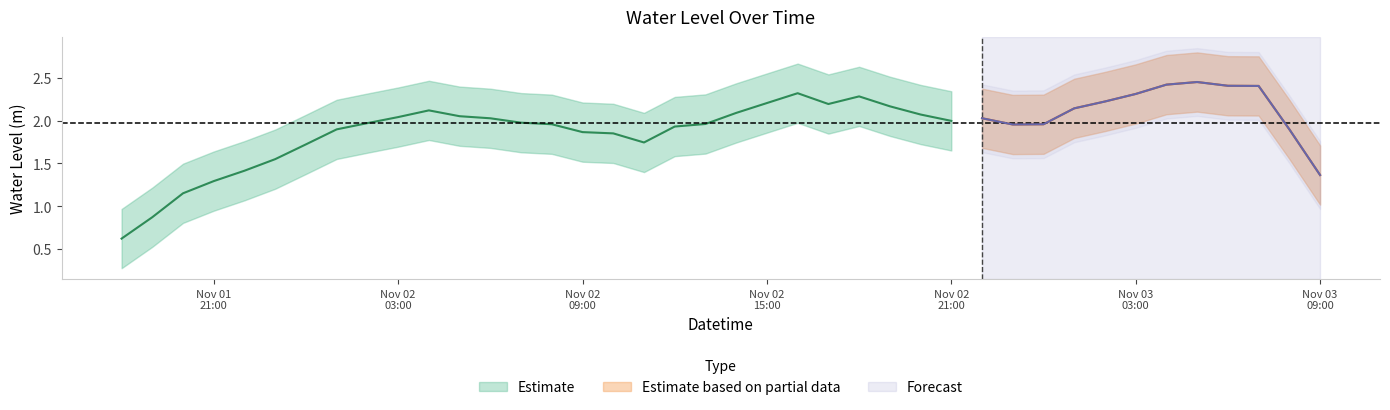

What is the label of the 24th point from the left?

2022-11-02 17:00:00